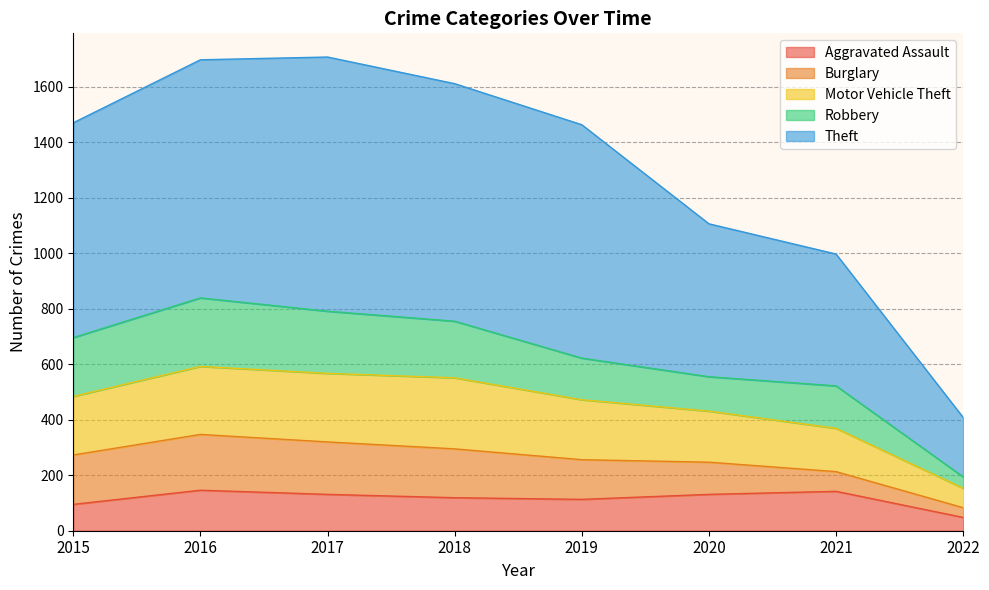

What are all the series names shown in the legend?

Aggravated Assault, Burglary, Motor Vehicle Theft, Robbery, Theft